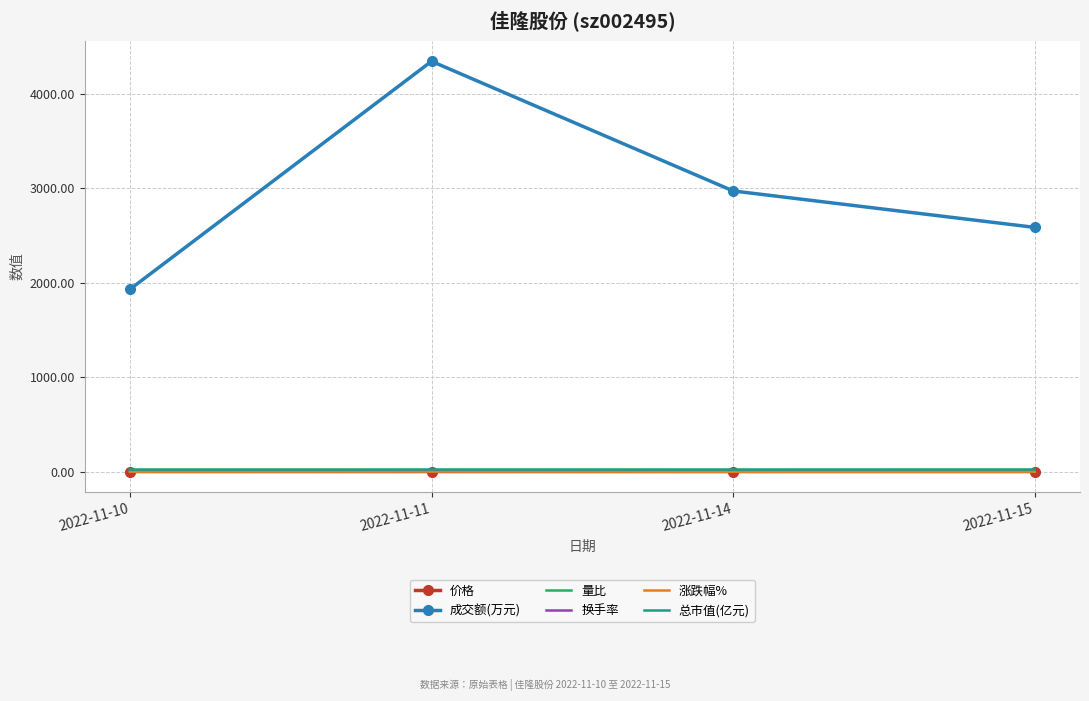

True or false: 价格 and 换手率 intersect in this chart.

False